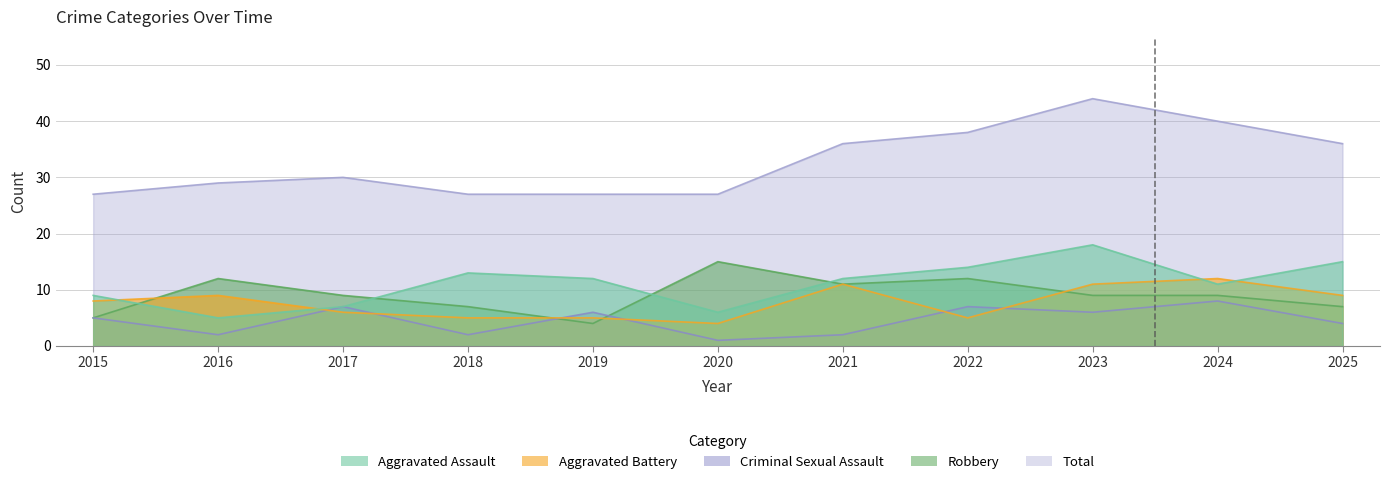

Rank the series by their maximum value, from lowest to highest.

Criminal Sexual Assault, Aggravated Battery, Robbery, Aggravated Assault, Total